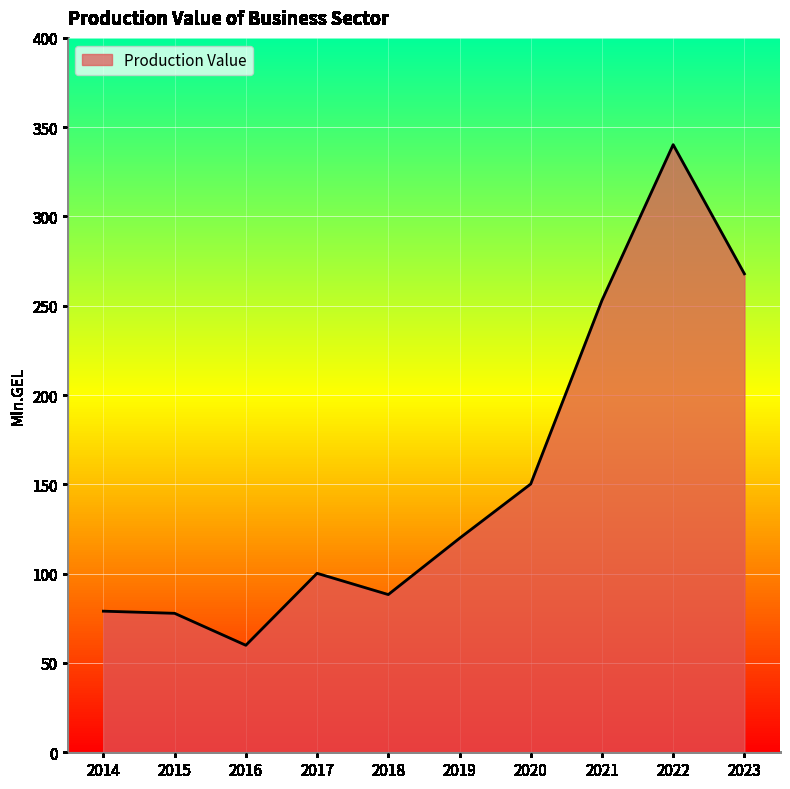

How many lines are shown in the chart?

1